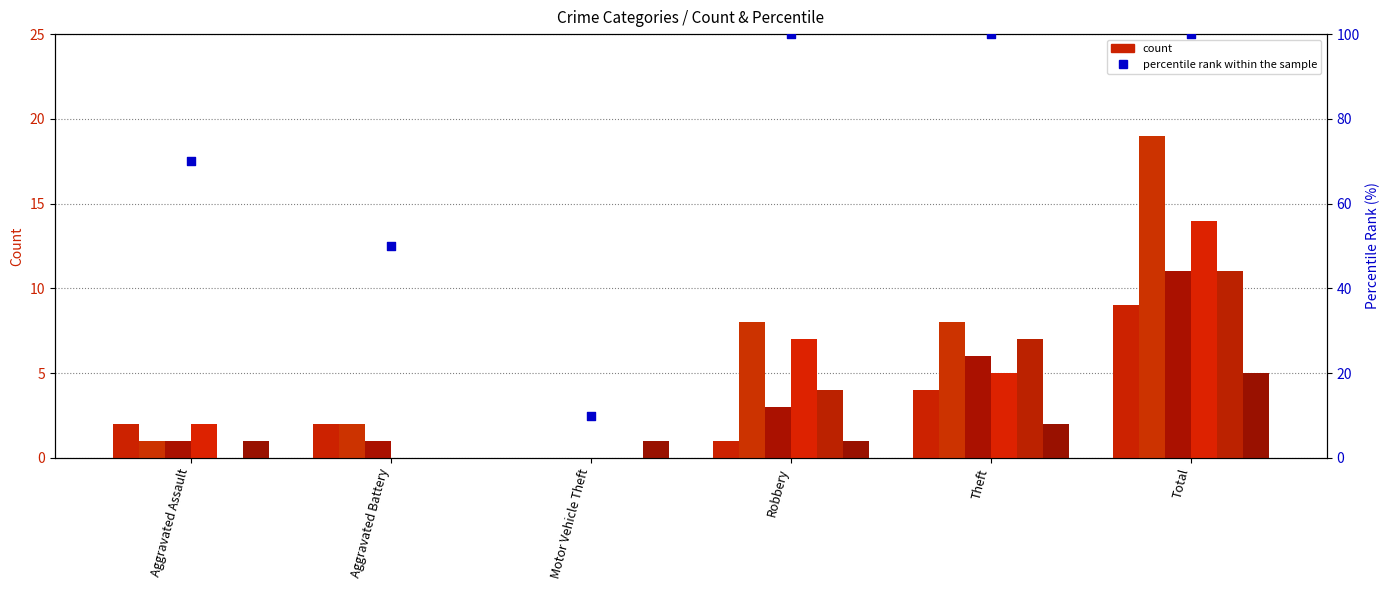

What is the change in value from Aggravated Assault to Aggravated Battery?

-20